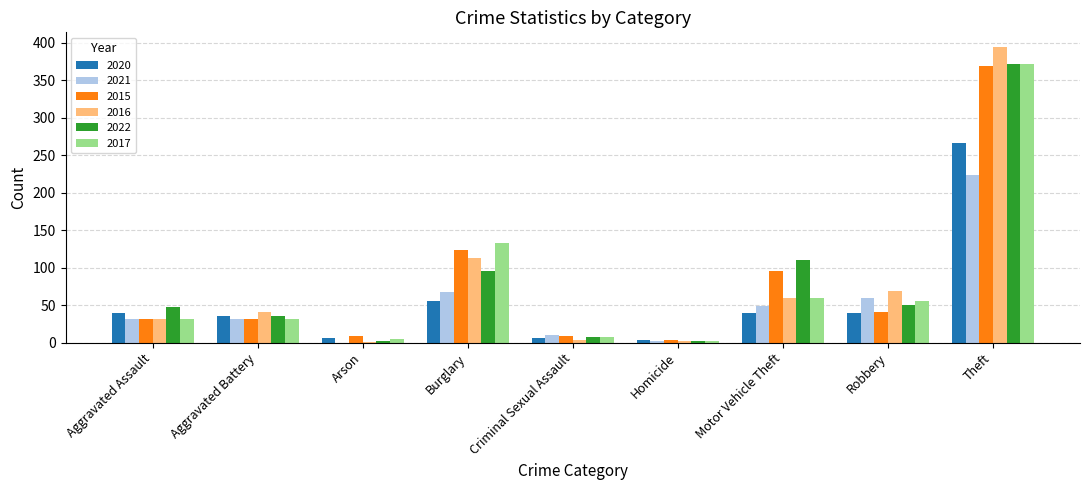

At which label does 2015 reach its peak?

Theft